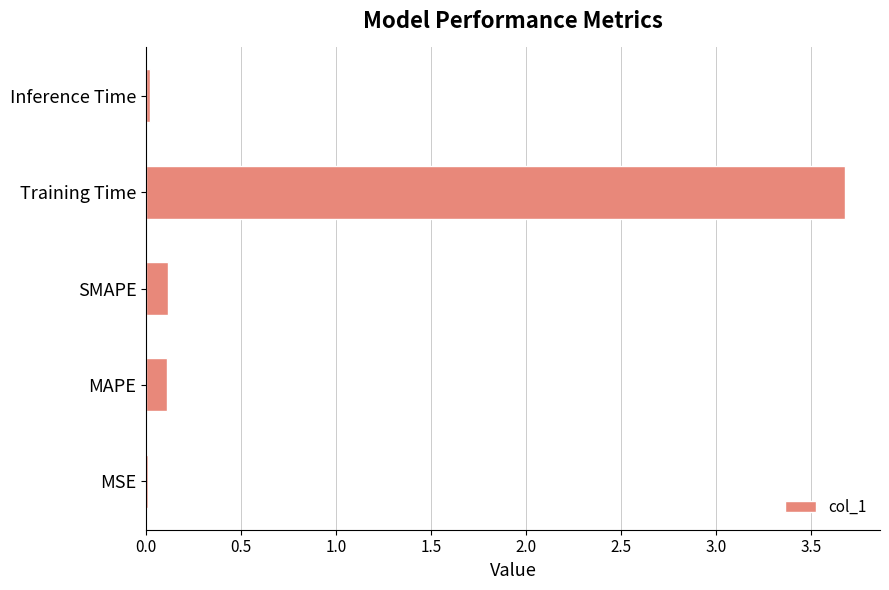

What is the sum of the values at MAPE and Training Time?

3.8